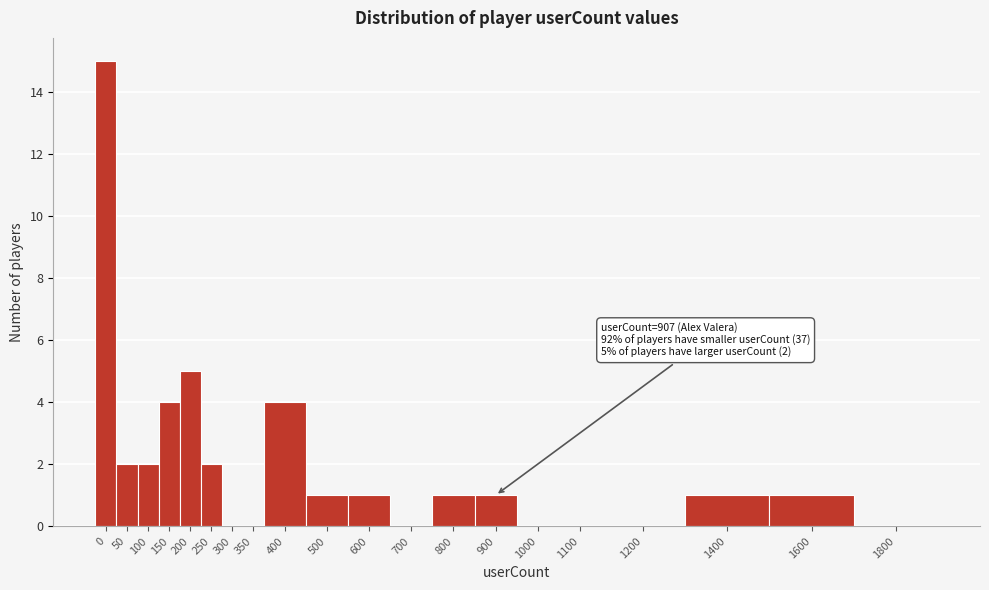

Reading left to right, what are all the values shown in this chart?

0=15	50=2	100=2	150=4	200=5	250=2	300=0	350=0	400=4	500=1	600=1	700=0	800=1	900=1	1000=0	1100=0	1200=0	1400=1	1600=1	1800=0